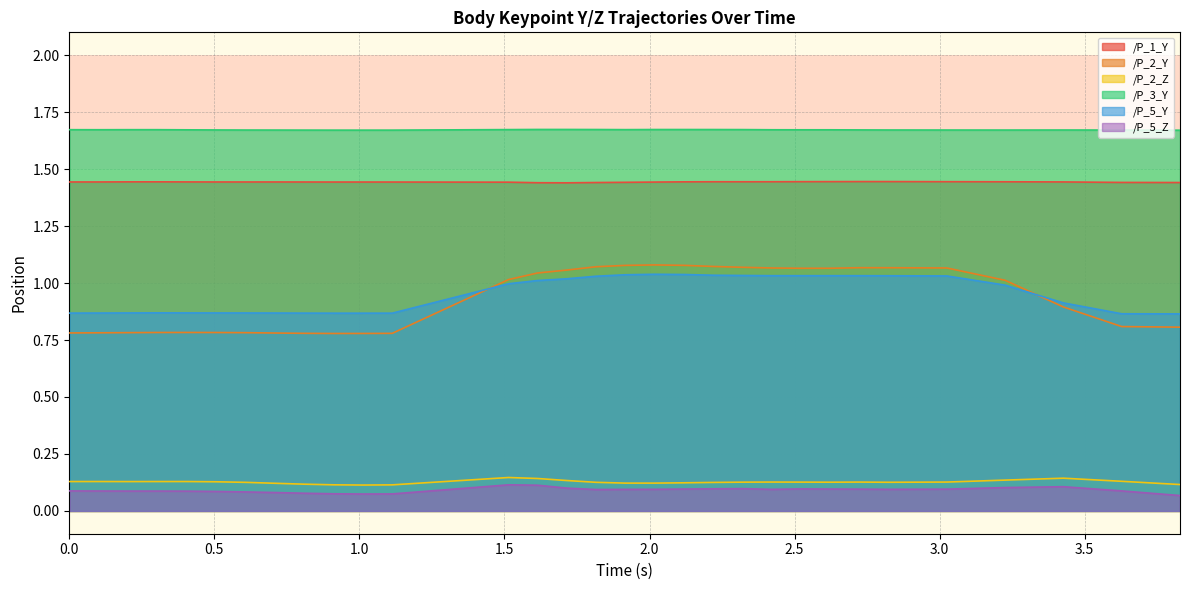

What is the lowest value of the /P_2_Y series?

0.8